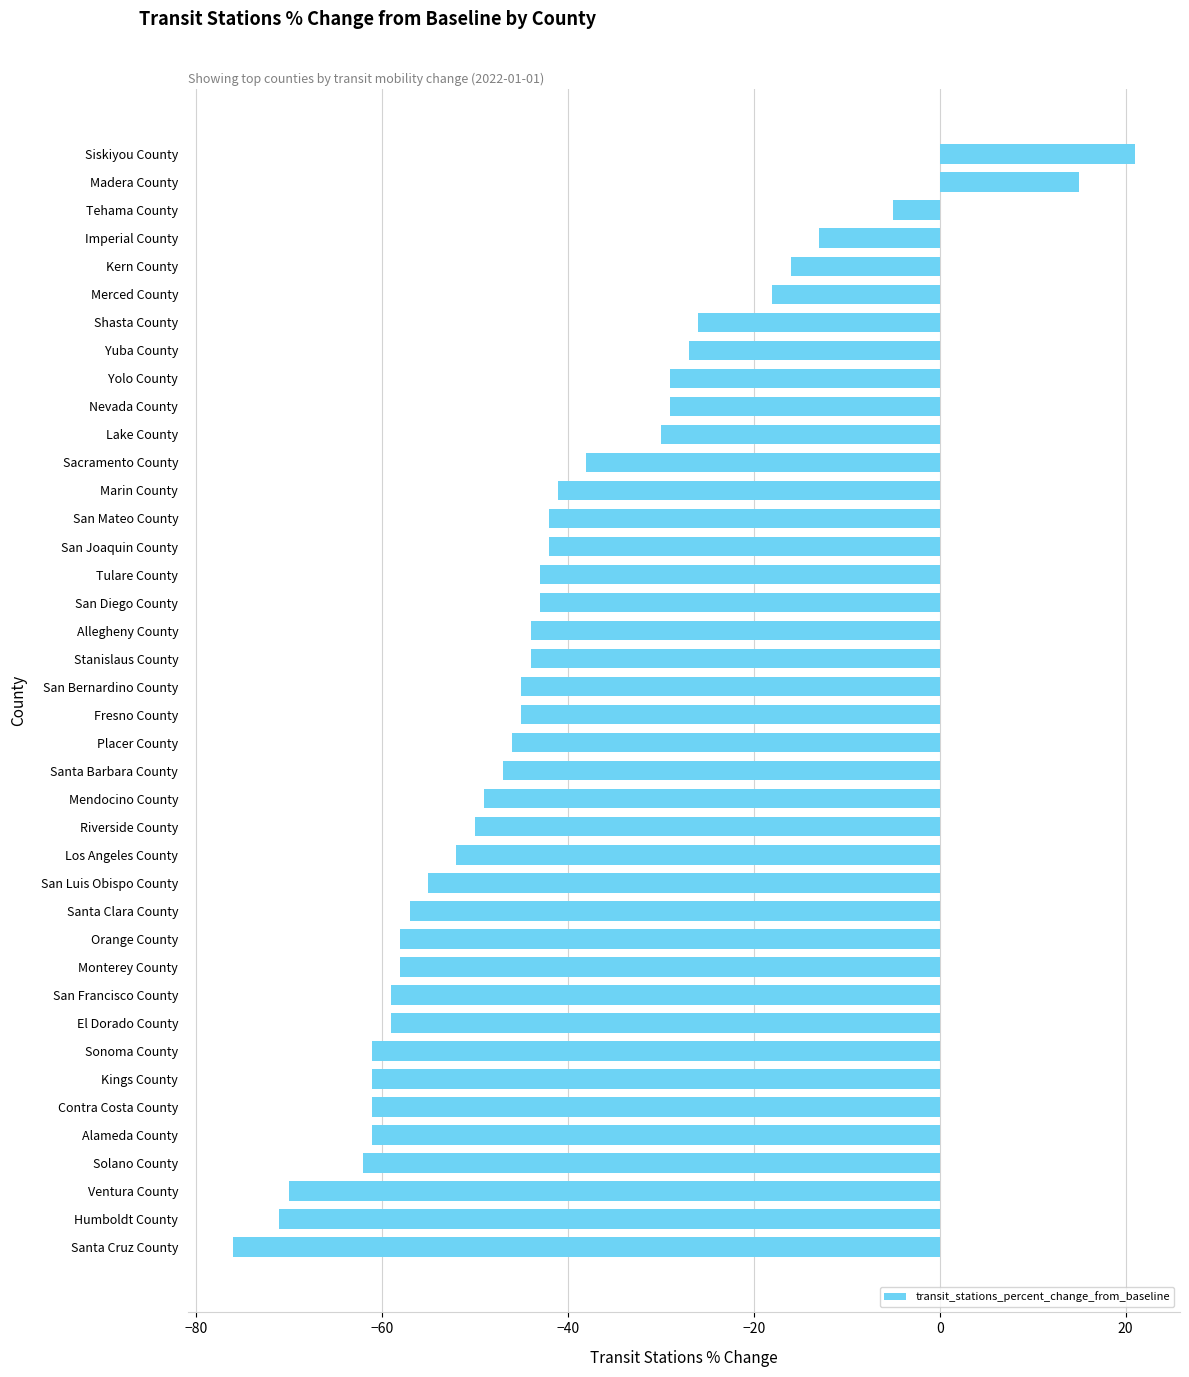

At which category does the chart reach its peak across all series?

Siskiyou County